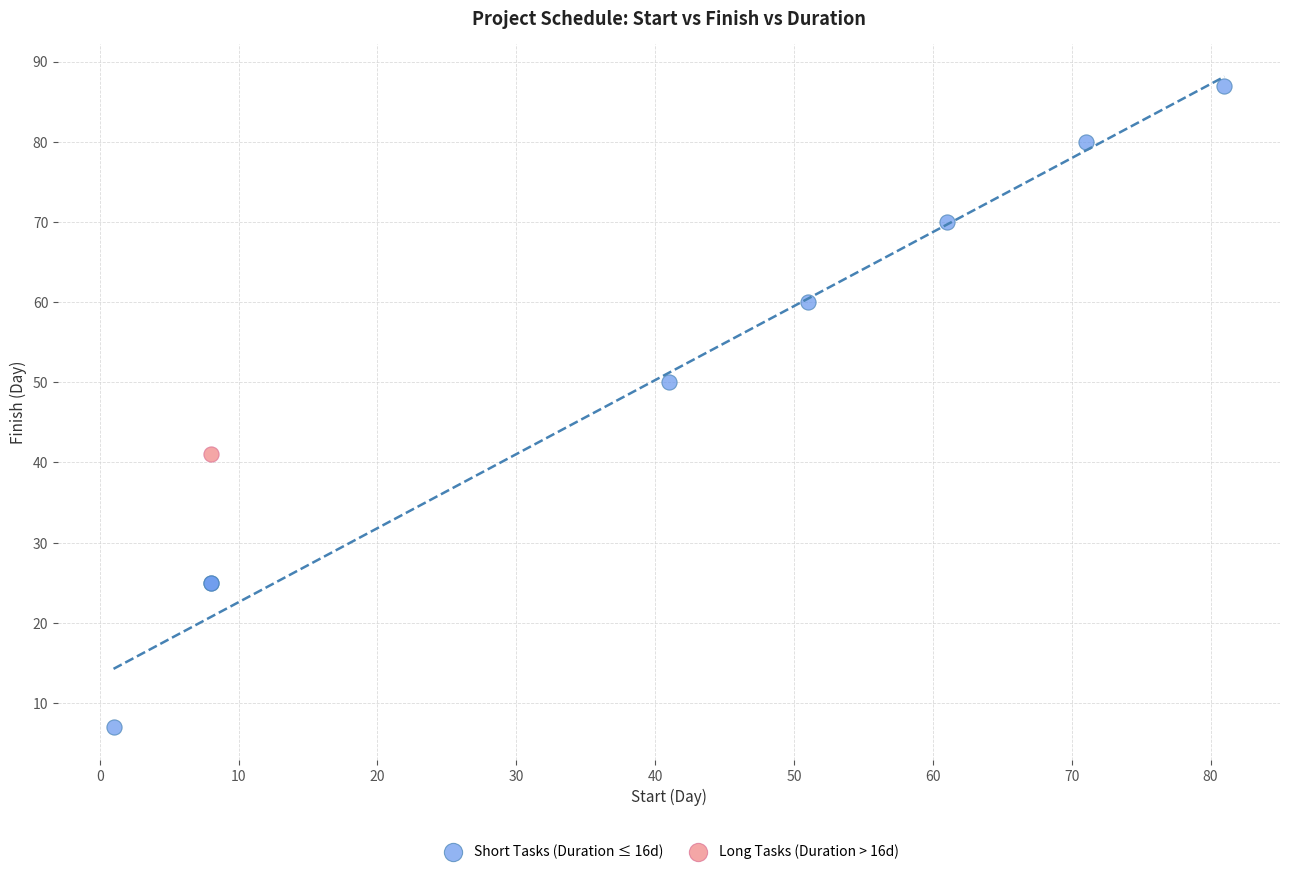

What are all the series names shown in the legend?

Short Tasks (Duration ≤ 16d), Long Tasks (Duration > 16d)